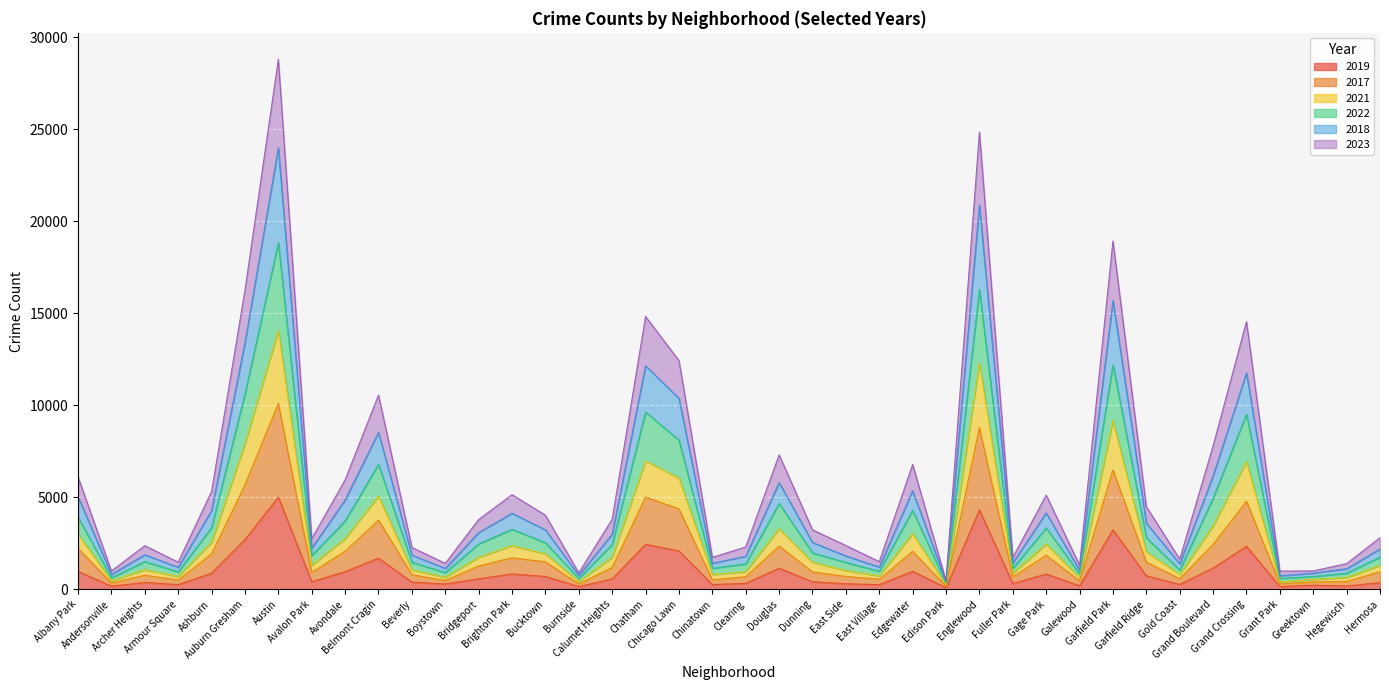

What is the value of the 2023 point at the 24th from the left?

1021